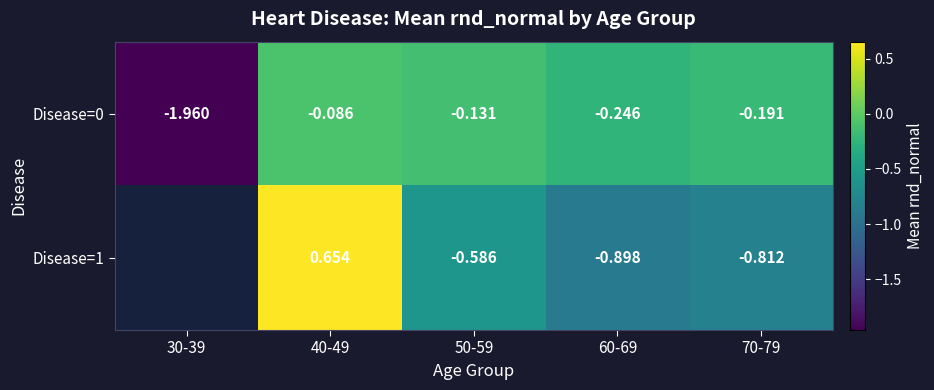

At which label is Disease=0 closest to -1?

60-69